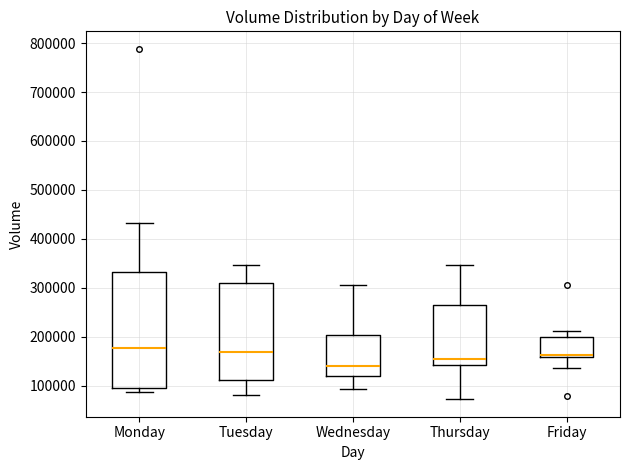

Where is the lower edge of the box for Wednesday on the y-axis? The values are not printed on the chart, so give them approximately, as read against the axis.

120000